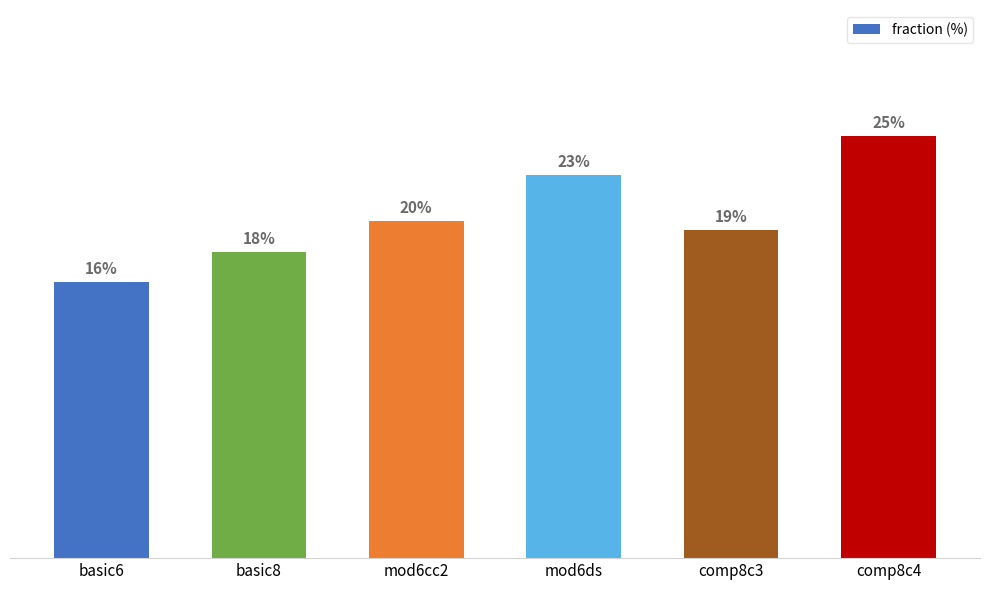

Are the bars horizontal?

No